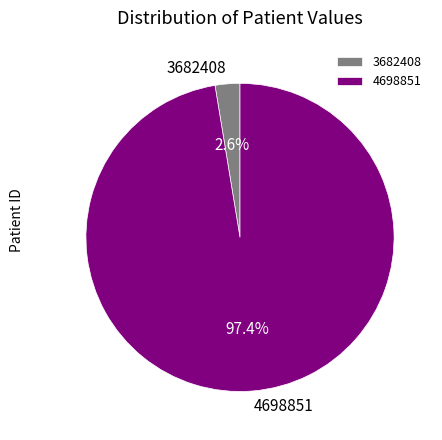

Which category has the biggest portion of the pie?

4698851